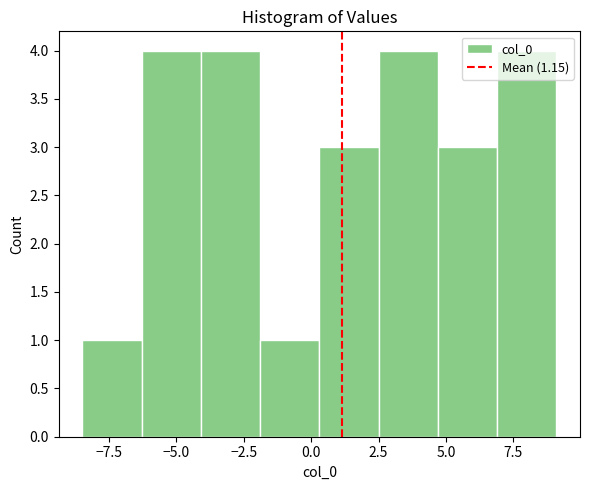

What is the height of the bar covering 4.5 to 7.0 on the x-axis? Neither the bar edges nor the heights are printed on the chart, so give them approximately, as read against the axes.

3